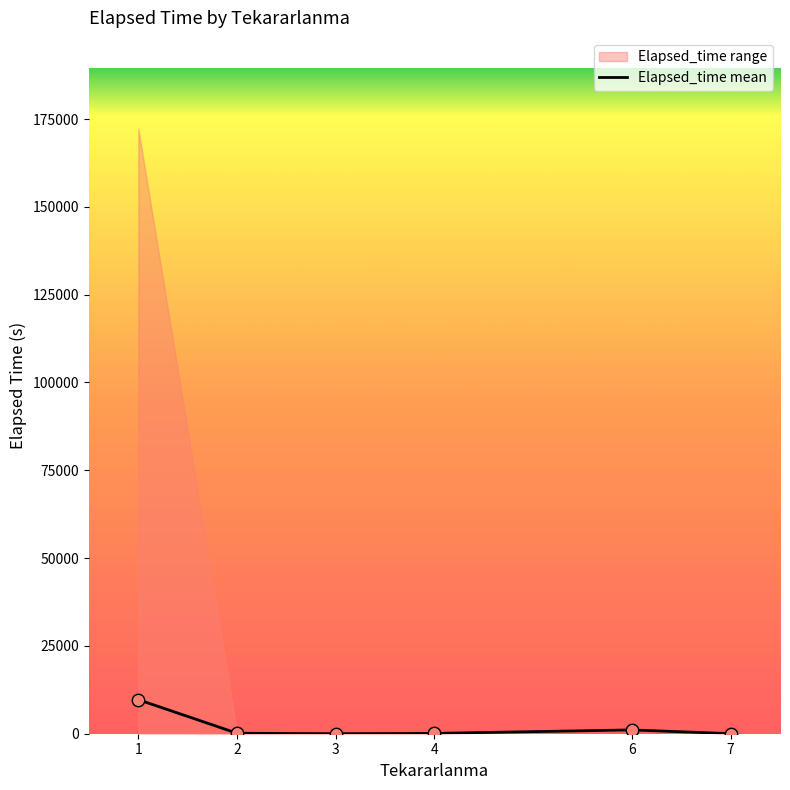

Approximately how many times larger is the value at 1 compared to 4?

103.8